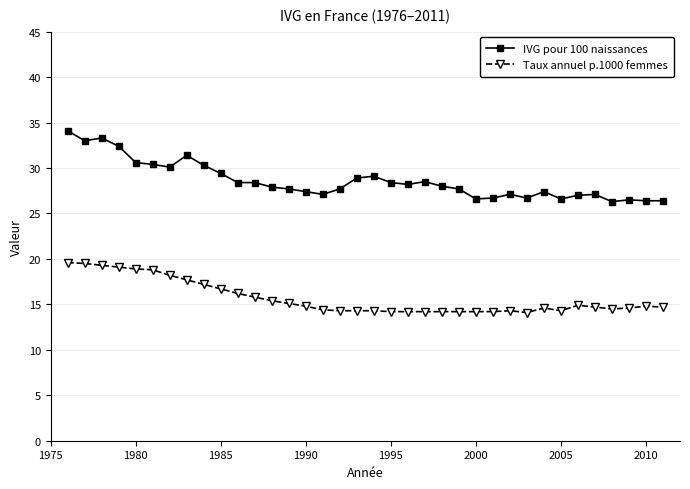

What is the average value of the Taux annuel p.1000 femmes series?

15.7